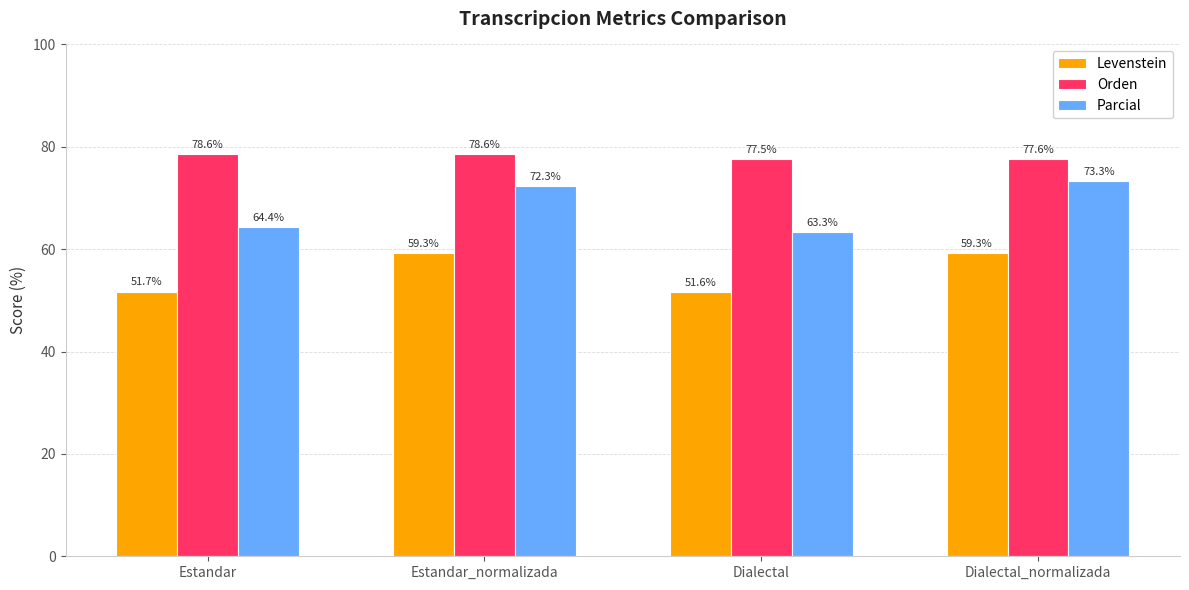

Which category has the highest value in the Parcial series?

Dialectal_normalizada